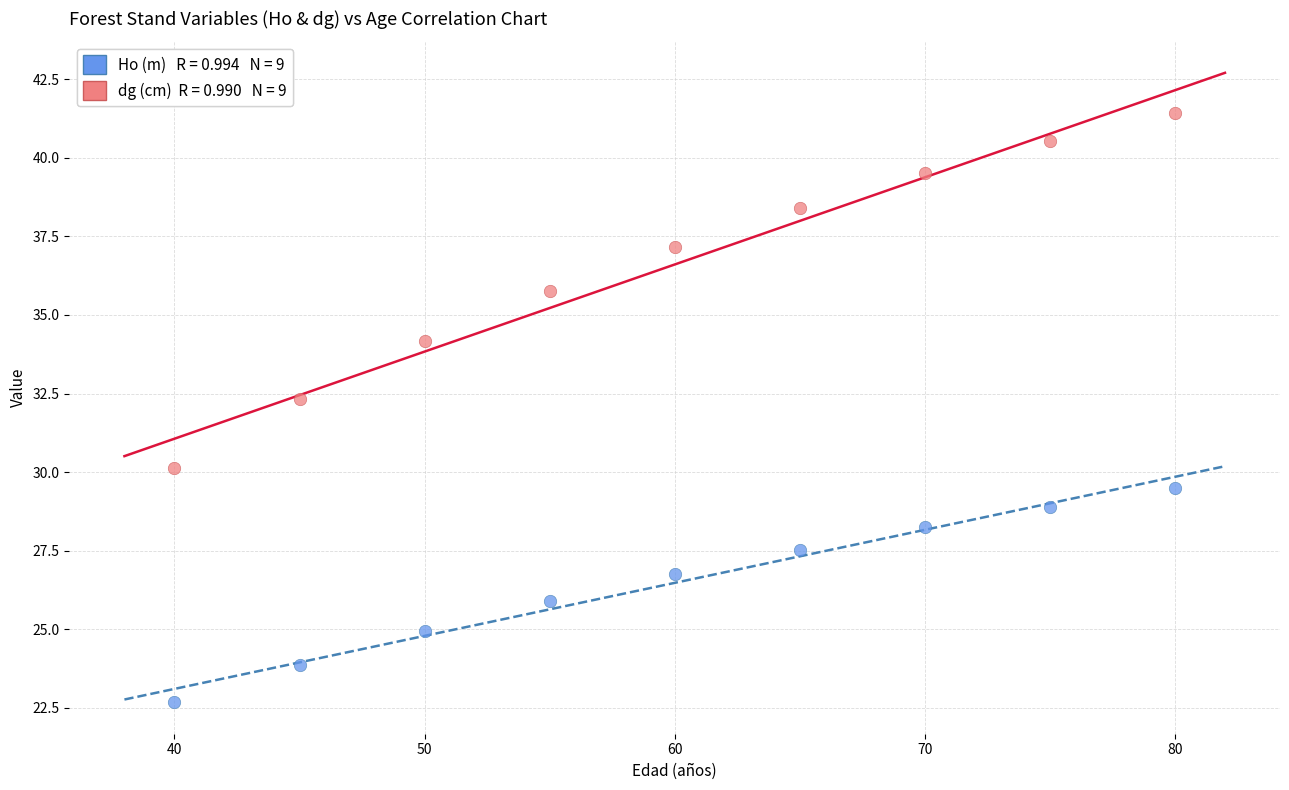

Across all series, what Y value is closest to 32?

32.3